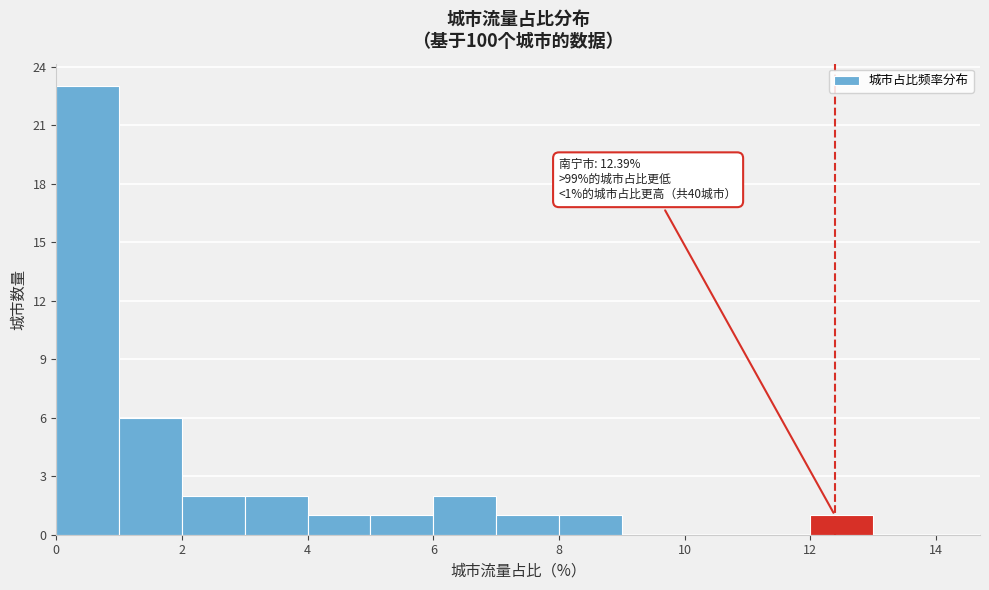

Over which range of the x-axis is the bar tallest?

0 to 1